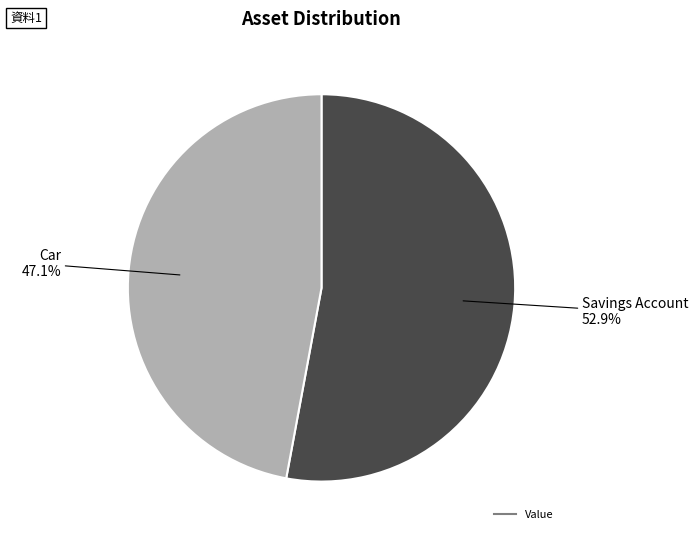

Is there any slice that represents more than half of the pie?

Yes